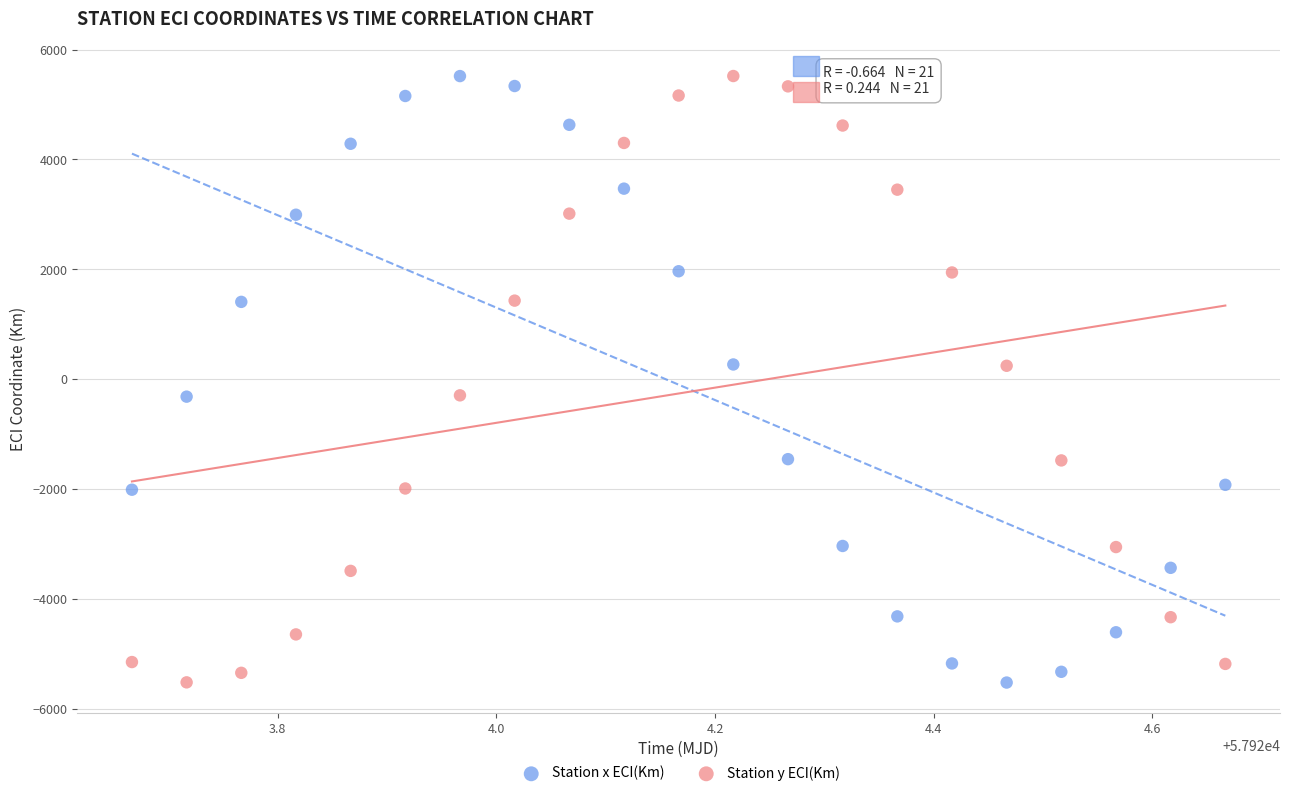

What is the X range (max minus min) for the scatter plot?

1.0